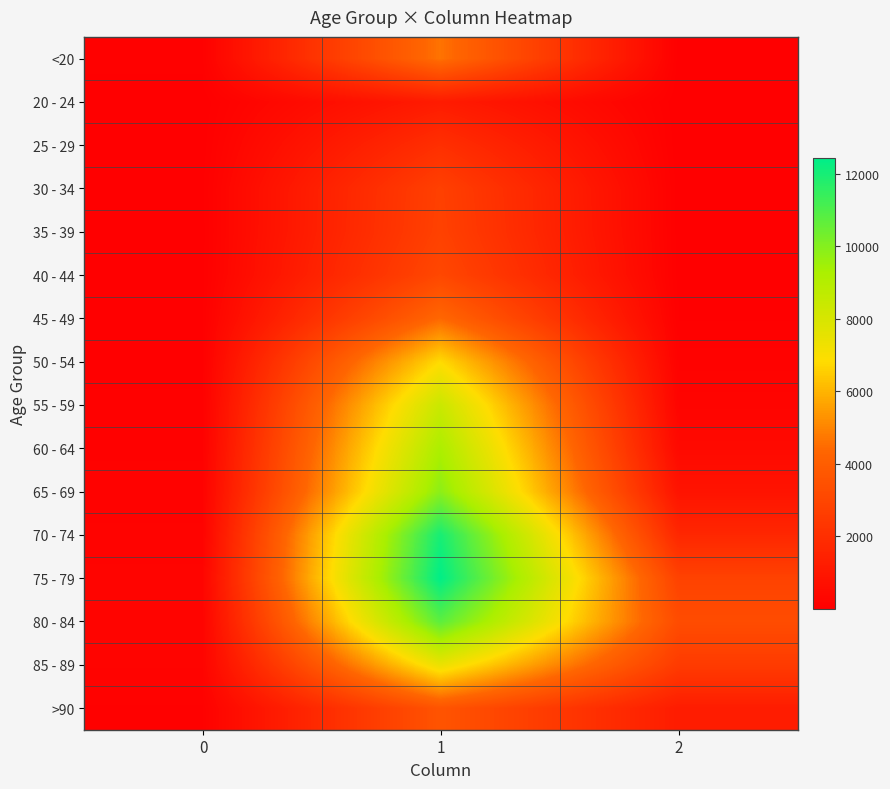

At how many categories does at least one series exceed 10981?

1